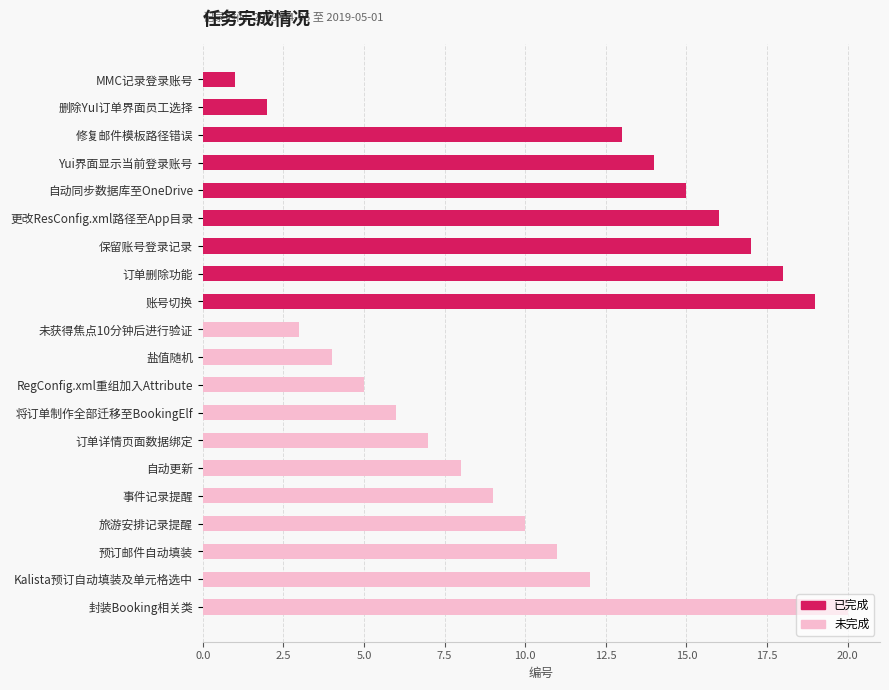

The value of 未完成 at 盐值随机 is 4. True or false?

True